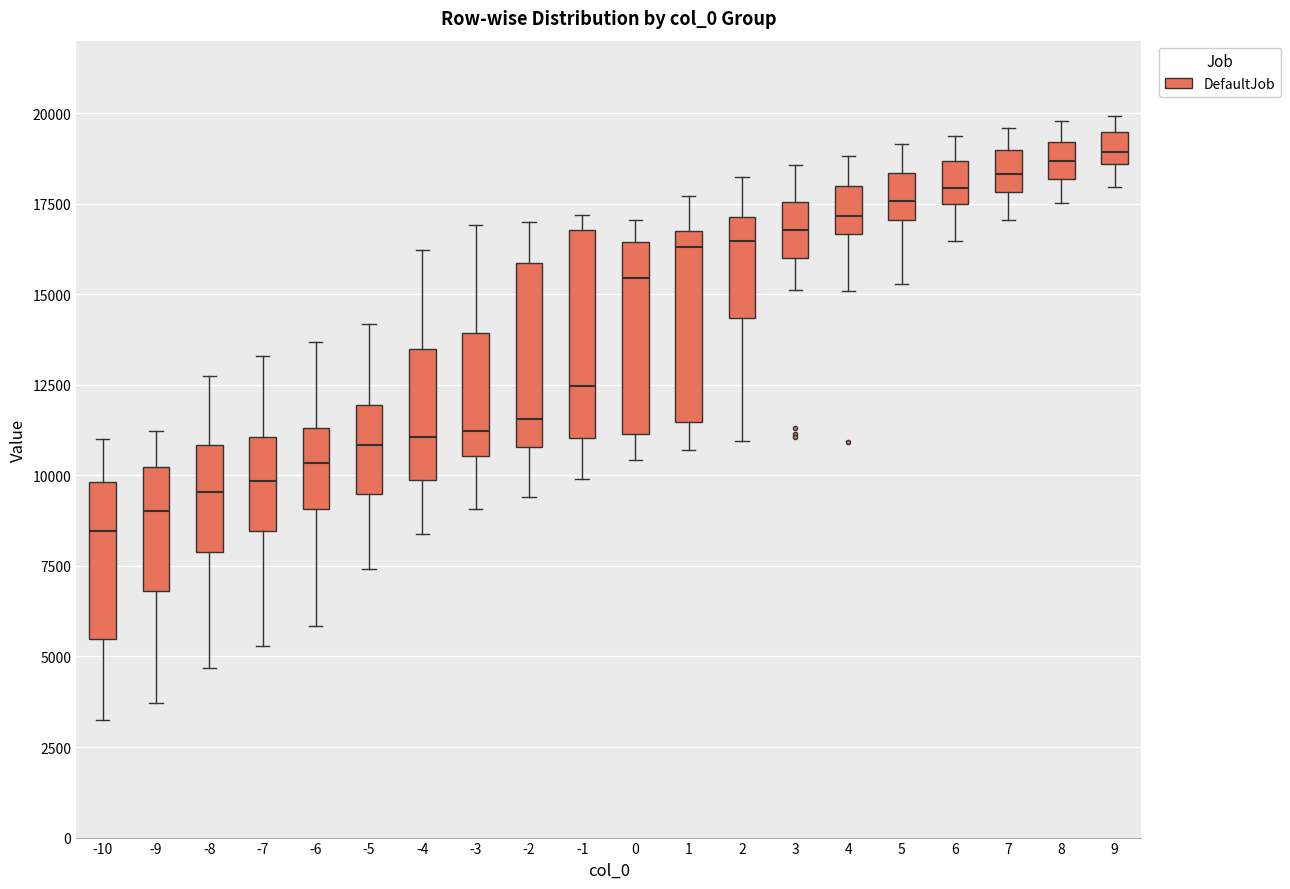

Reading left to right, read every box against the y-axis: the position of its median line, the range the box covers, and the ends of its whiskers. The values are not printed on the chart, so give them approximately, as read against the axis.

-10: median 8500, box 5500 to 10000, whiskers 3000 to 11000
-9: median 9000, box 7000 to 10000, whiskers 3500 to 11000
-8: median 9500, box 8000 to 11000, whiskers 4500 to 12500
-7: median 10000, box 8500 to 11000, whiskers 5500 to 13500
-6: median 10500, box 9000 to 11500, whiskers 6000 to 13500
-5: median 11000, box 9500 to 12000, whiskers 7500 to 14000
-4: median 11000, box 10000 to 13500, whiskers 8500 to 16000
-3: median 11000, box 10500 to 14000, whiskers 9000 to 17000
-2: median 11500, box 11000 to 16000, whiskers 9500 to 17000
-1: median 12500, box 11000 to 17000, whiskers 10000 to 17000 (just above the box's upper edge)
0: median 15500, box 11000 to 16500, whiskers 10500 to 17000
1: median 16500 (just below the box's upper edge), box 11500 to 16500, whiskers 10500 to 17500
2: median 16500, box 14500 to 17000, whiskers 11000 to 18000
3: median 17000, box 16000 to 17500, whiskers 15000 to 18500
4: median 17000, box 16500 to 18000, whiskers 15000 to 19000
5: median 17500, box 17000 to 18500, whiskers 15500 to 19000
6: median 18000, box 17500 to 18500, whiskers 16500 to 19500
7: median 18500, box 18000 to 19000, whiskers 17000 to 19500
8: median 18500, box 18000 to 19000, whiskers 17500 to 20000
9: median 19000, box 18500 to 19500, whiskers 18000 to 20000